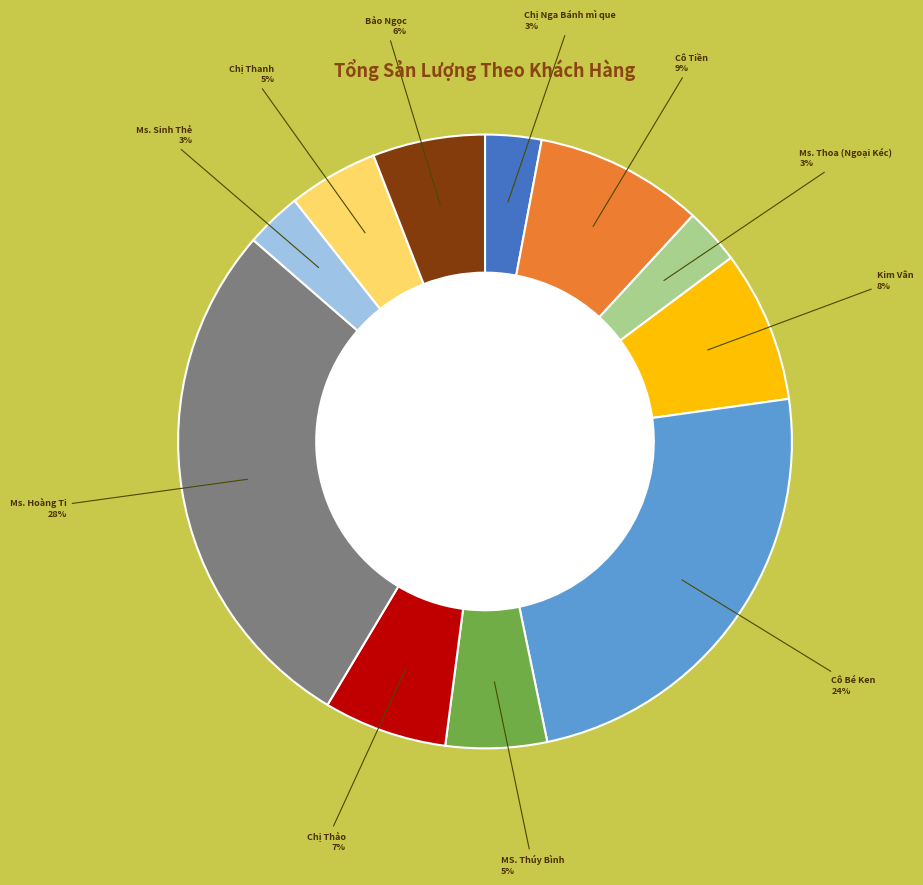

Does any single category account for the majority?

No